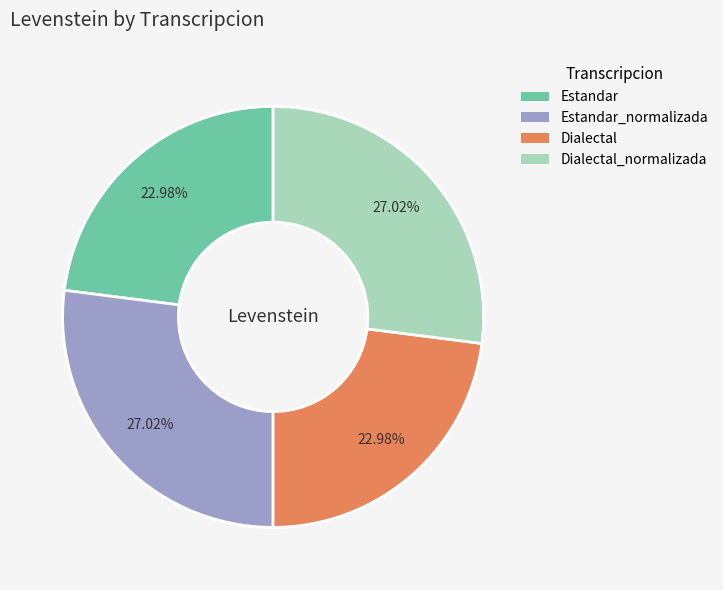

Approximately how many times larger is the value at Dialectal compared to Estandar_normalizada?

0.9